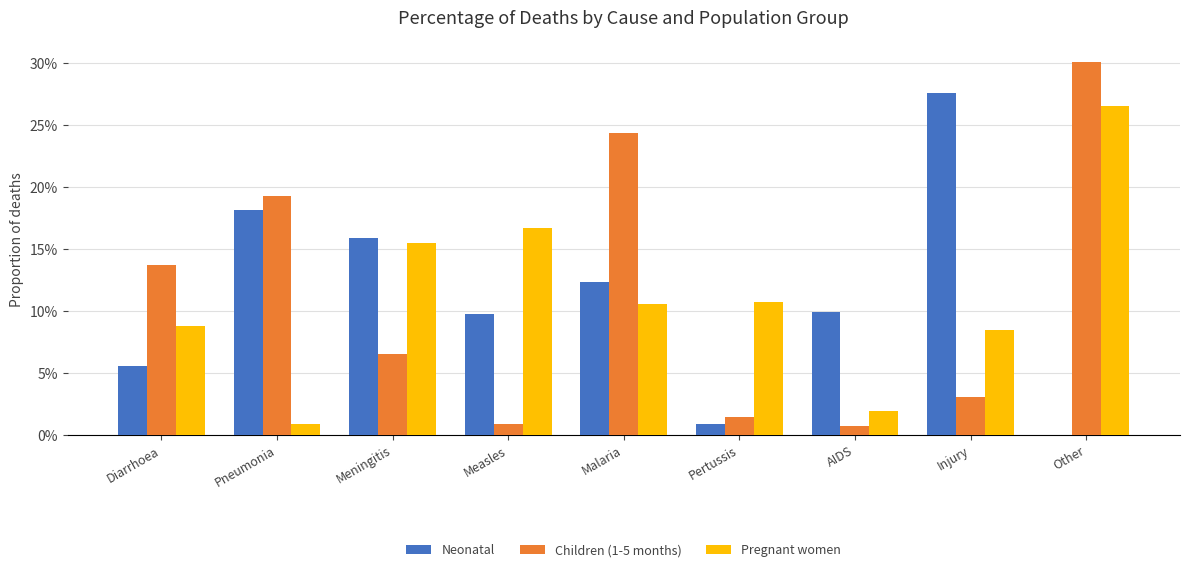

Reading left to right, list all the values displayed in this chart.

Neonatal: Diarrhoea=0.1	Pneumonia=0.2	Meningitis=0.2	Measles=0.1	Malaria=0.1	Pertussis=0.0	AIDS=0.1	Injury=0.3	Other=0.0
Children (1-5 months): Diarrhoea=0.1	Pneumonia=0.2	Meningitis=0.1	Measles=0.0	Malaria=0.2	Pertussis=0.0	AIDS=0.0	Injury=0.0	Other=0.3
Pregnant women: Diarrhoea=0.1	Pneumonia=0.0	Meningitis=0.2	Measles=0.2	Malaria=0.1	Pertussis=0.1	AIDS=0.0	Injury=0.1	Other=0.3